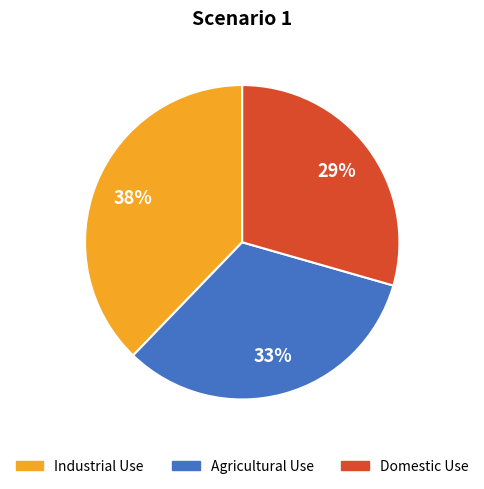

To the nearest percent, what is the average slice percentage?

33%